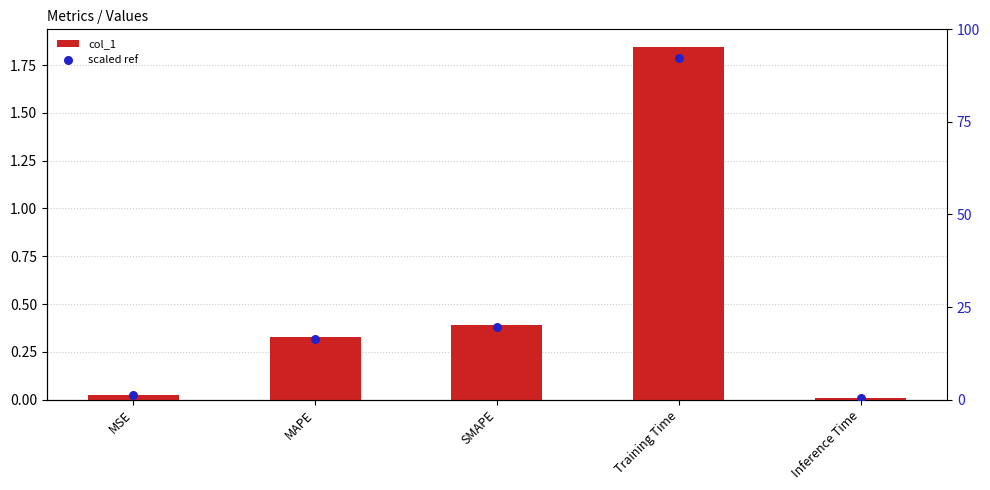

At which category is the sum across all series the highest?

Training Time